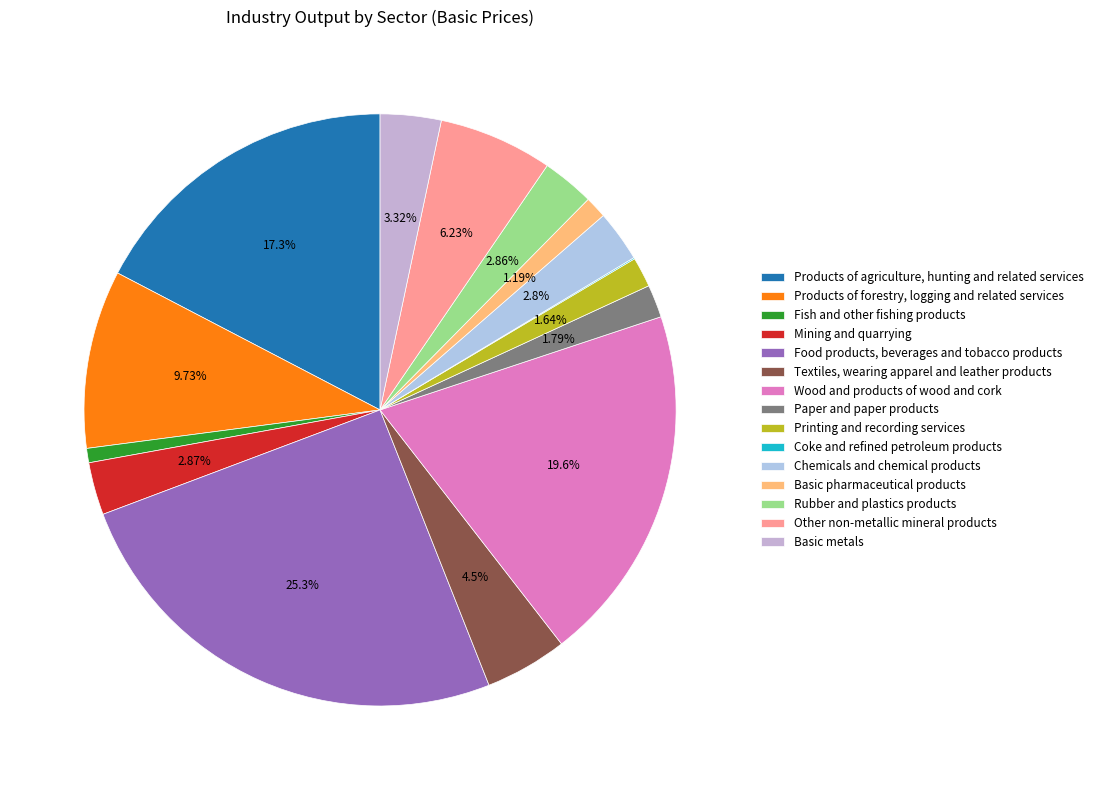

Is there a majority slice in this chart?

No